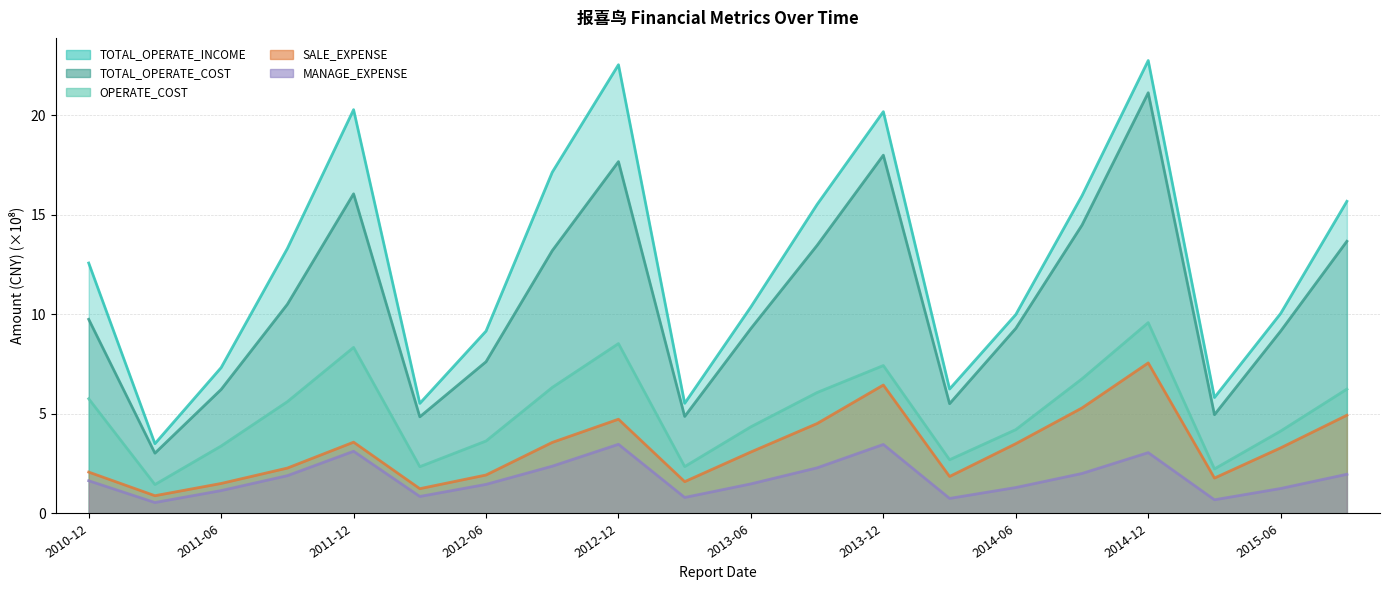

The value of OPERATE_COST at 2013-03-31 is 3.1. True or false?

False